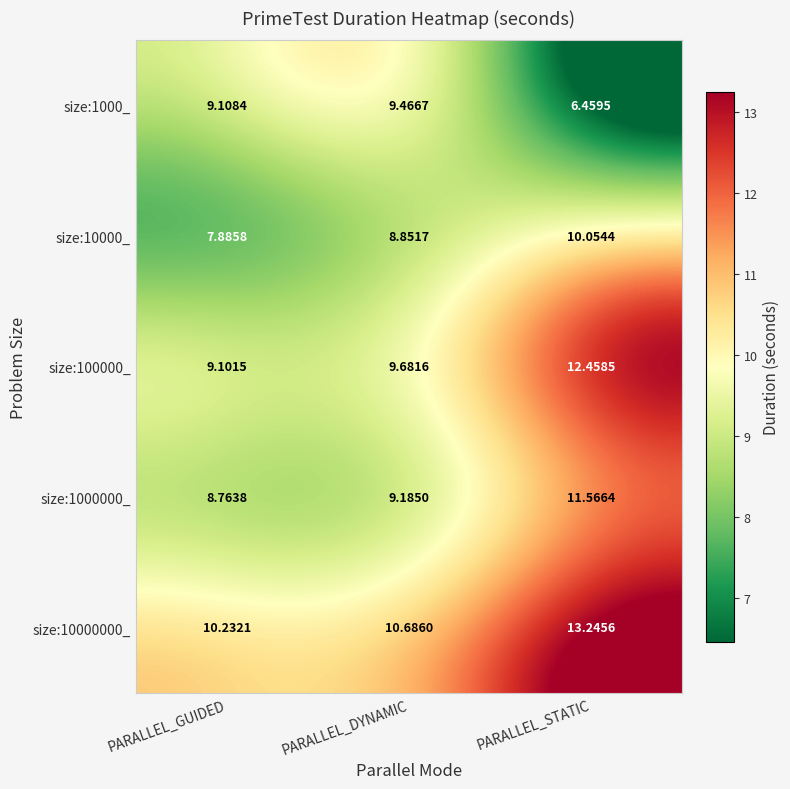

At which label is size:1000_ closest to 7?

PARALLEL_STATIC